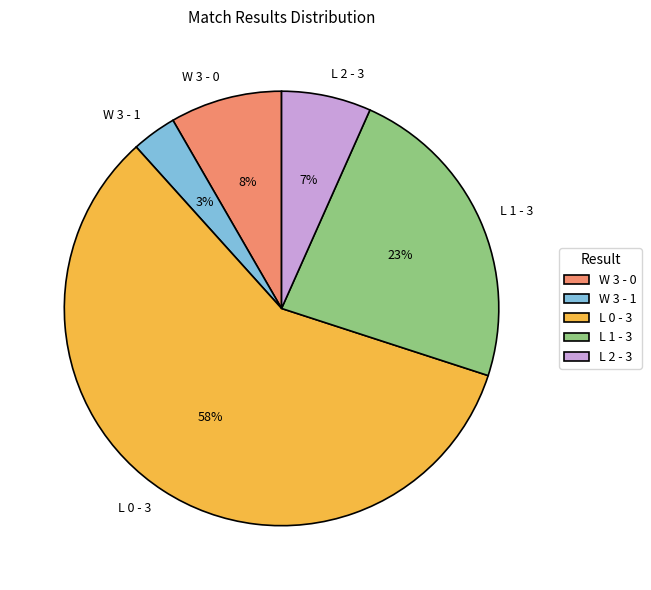

How many slices are in this pie chart?

5